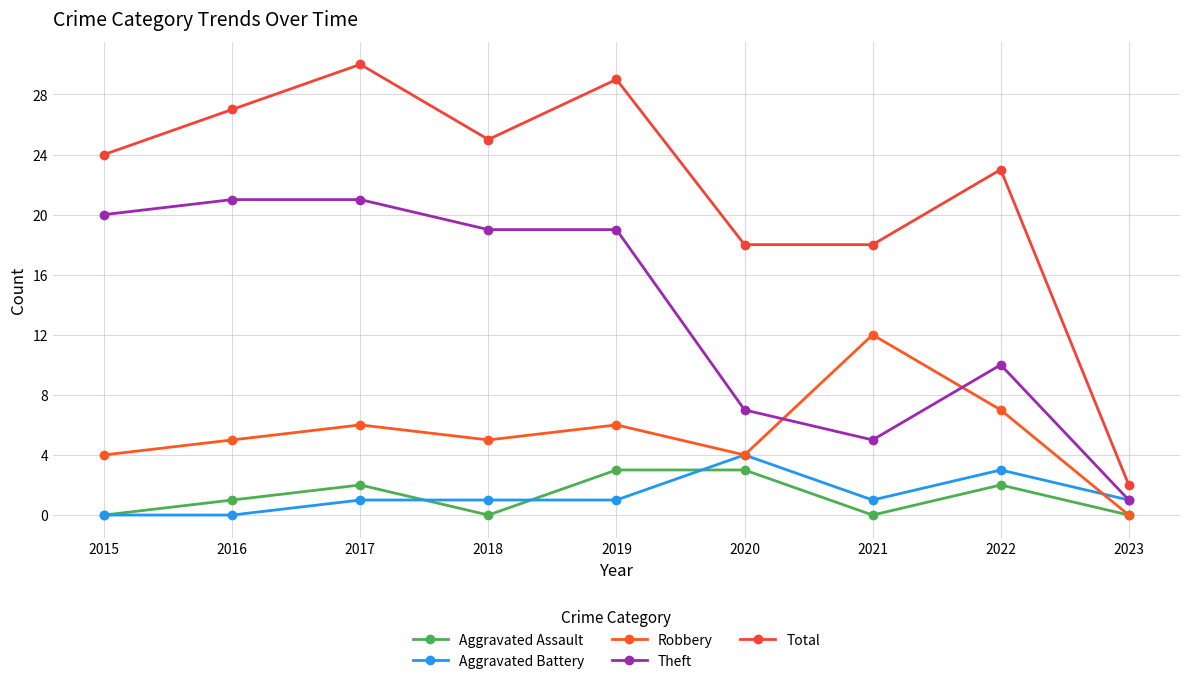

Is the value of Aggravated Battery at 2016 greater than the value of Theft at 2021?

No